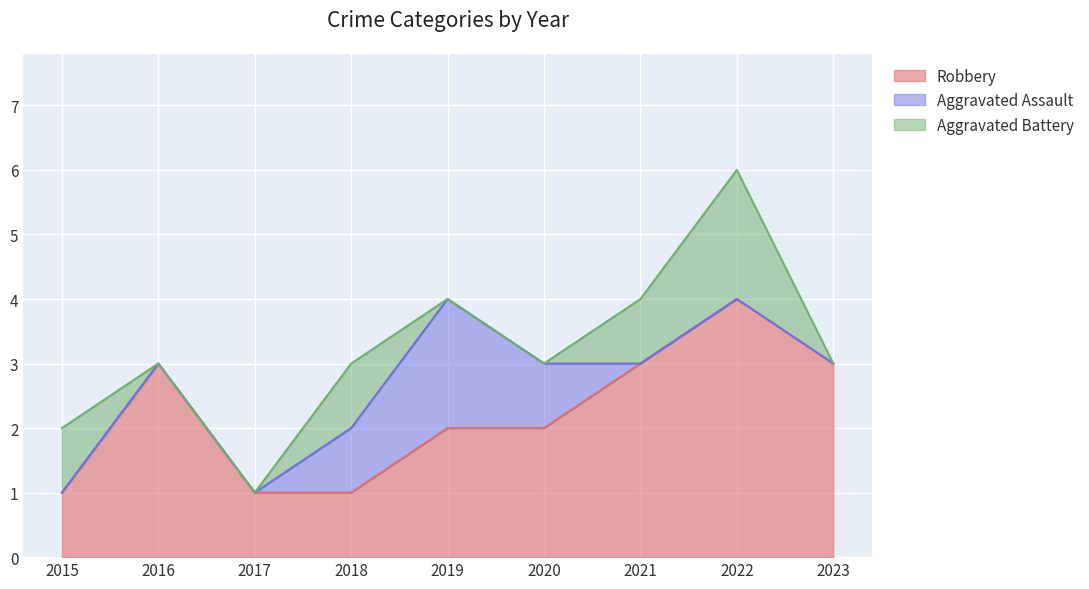

At which label does Aggravated Battery reach its minimum?

2016